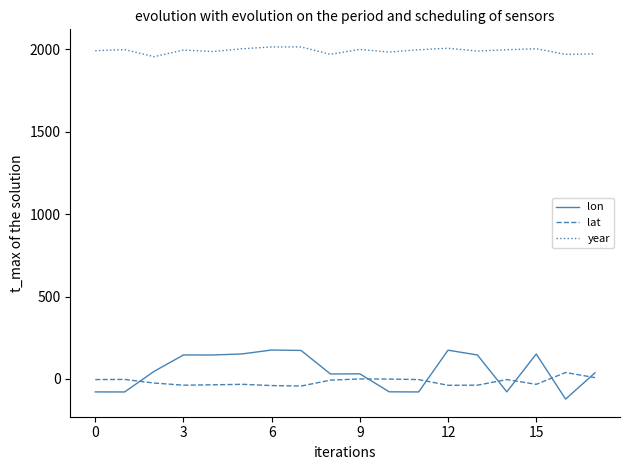

What is the highest value of the year series?

2015.0